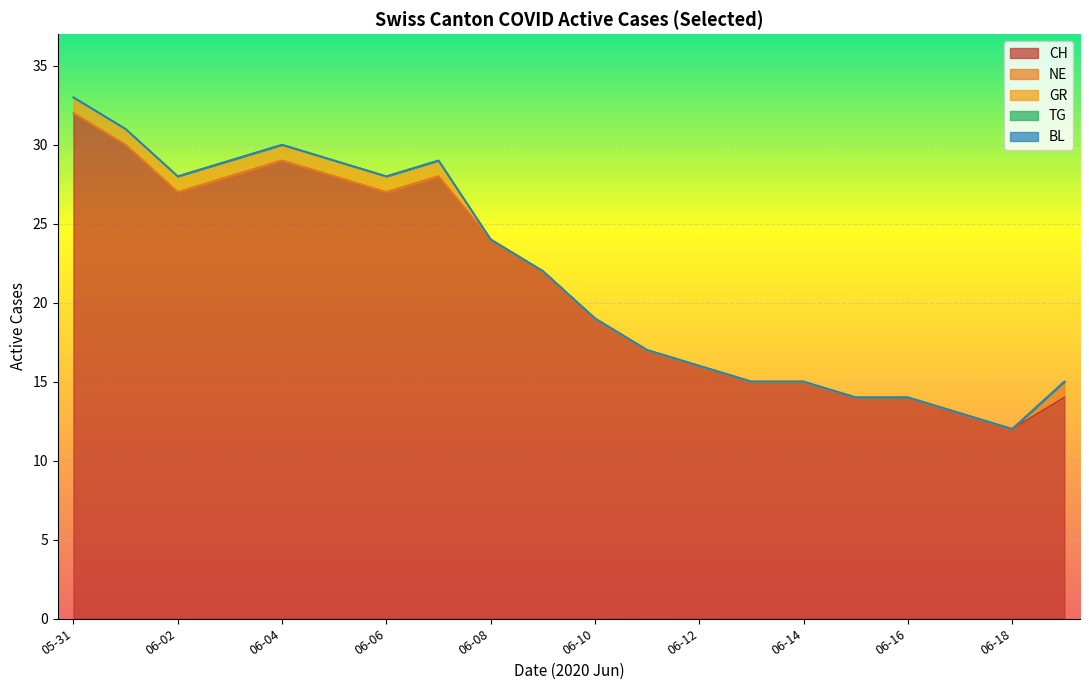

True or false: BL and TG intersect in this chart.

False